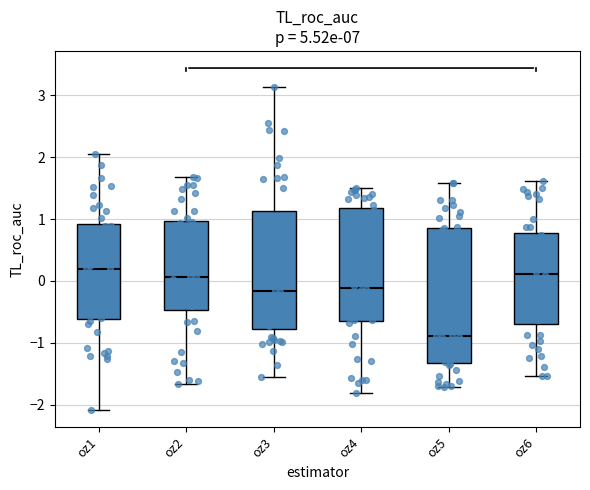

Where is the lower edge of the box for oz5 on the y-axis? The values are not printed on the chart, so give them approximately, as read against the axis.

-1.3